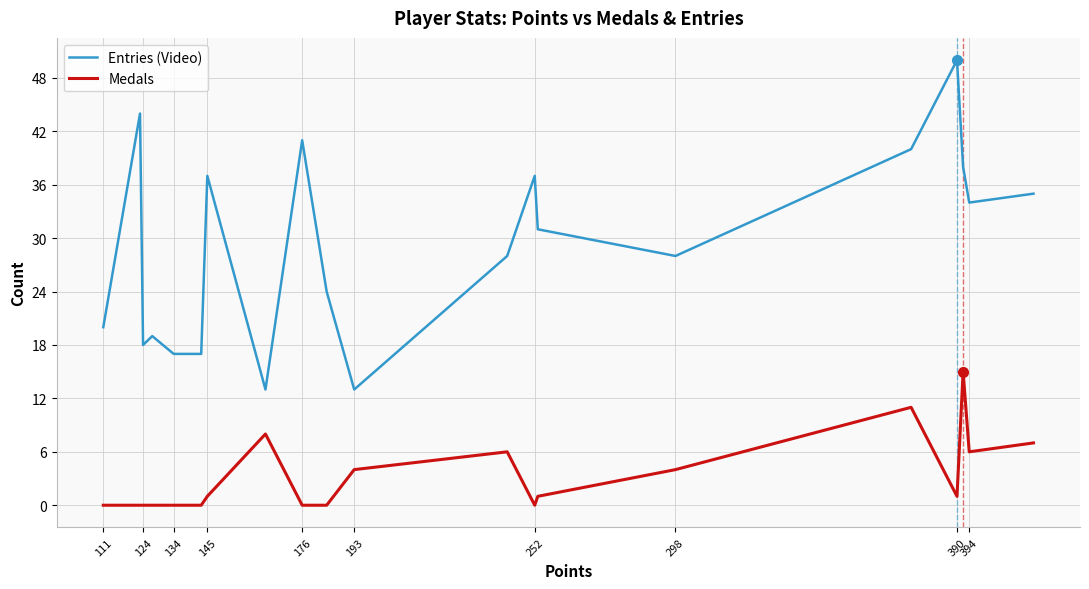

How many lines are shown in the chart?

2